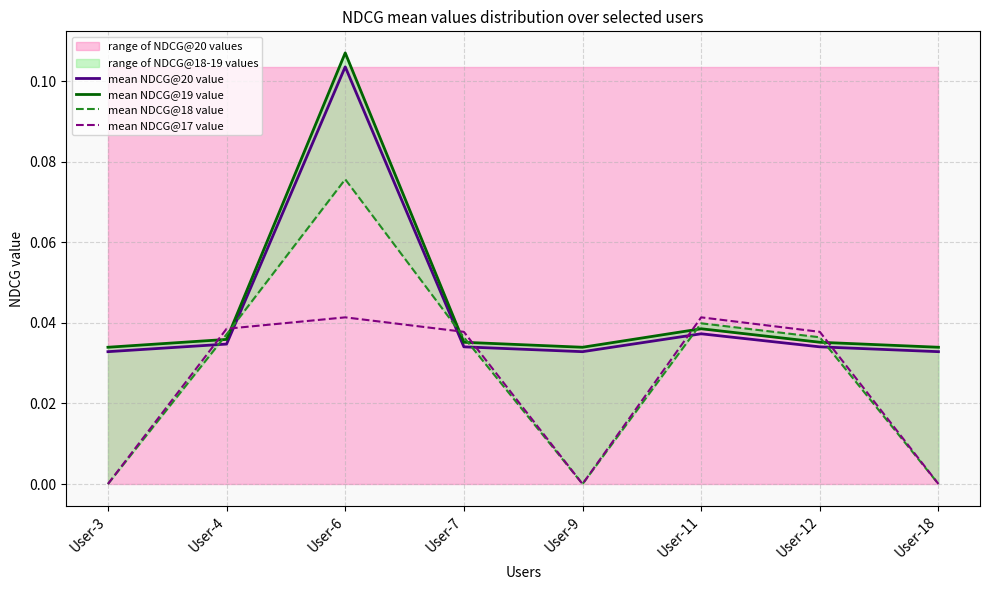

Is it true that mean NDCG@19 value equals 0.0 at User-11?

False